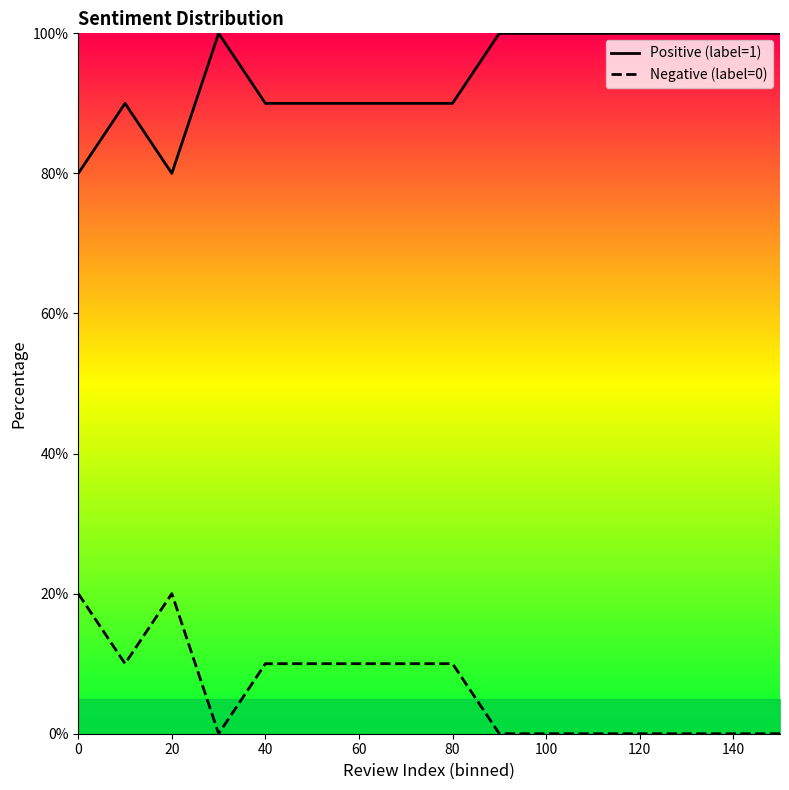

The Positive (label=1) series shows 21 at 60. True or false?

False